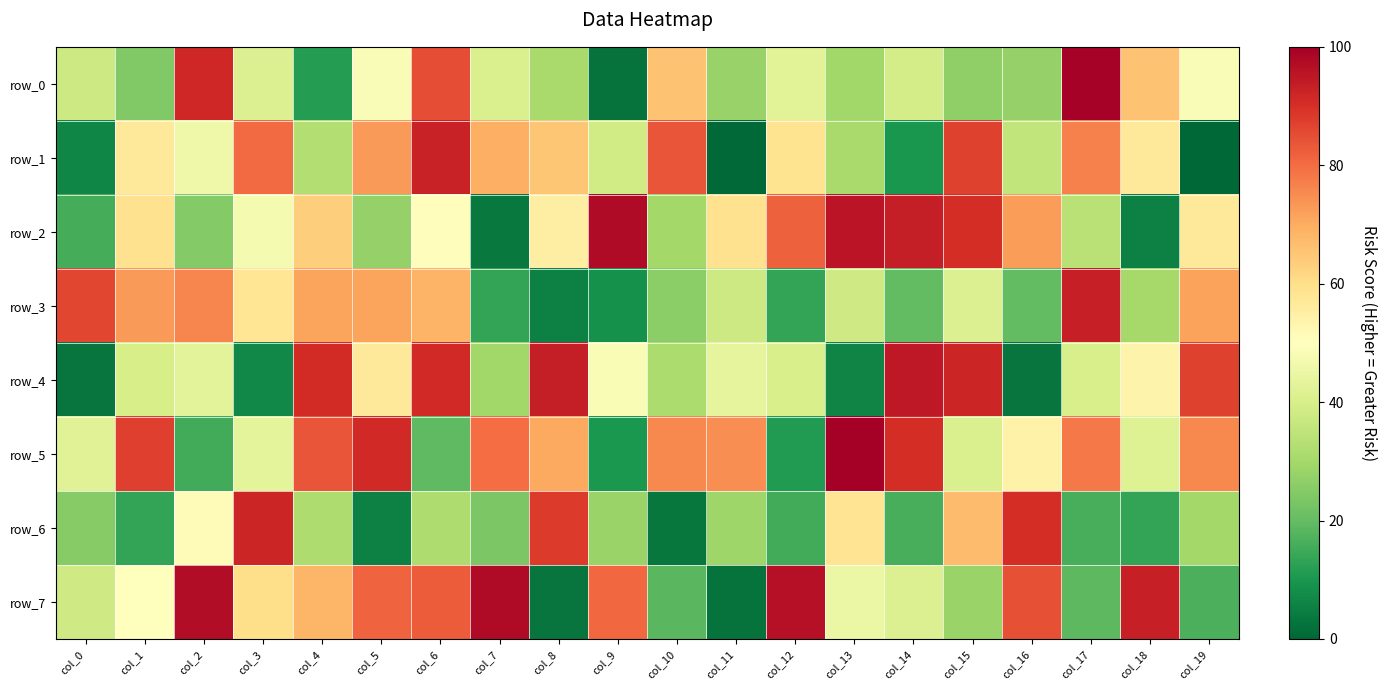

Which series has the largest total across all categories?

row_5